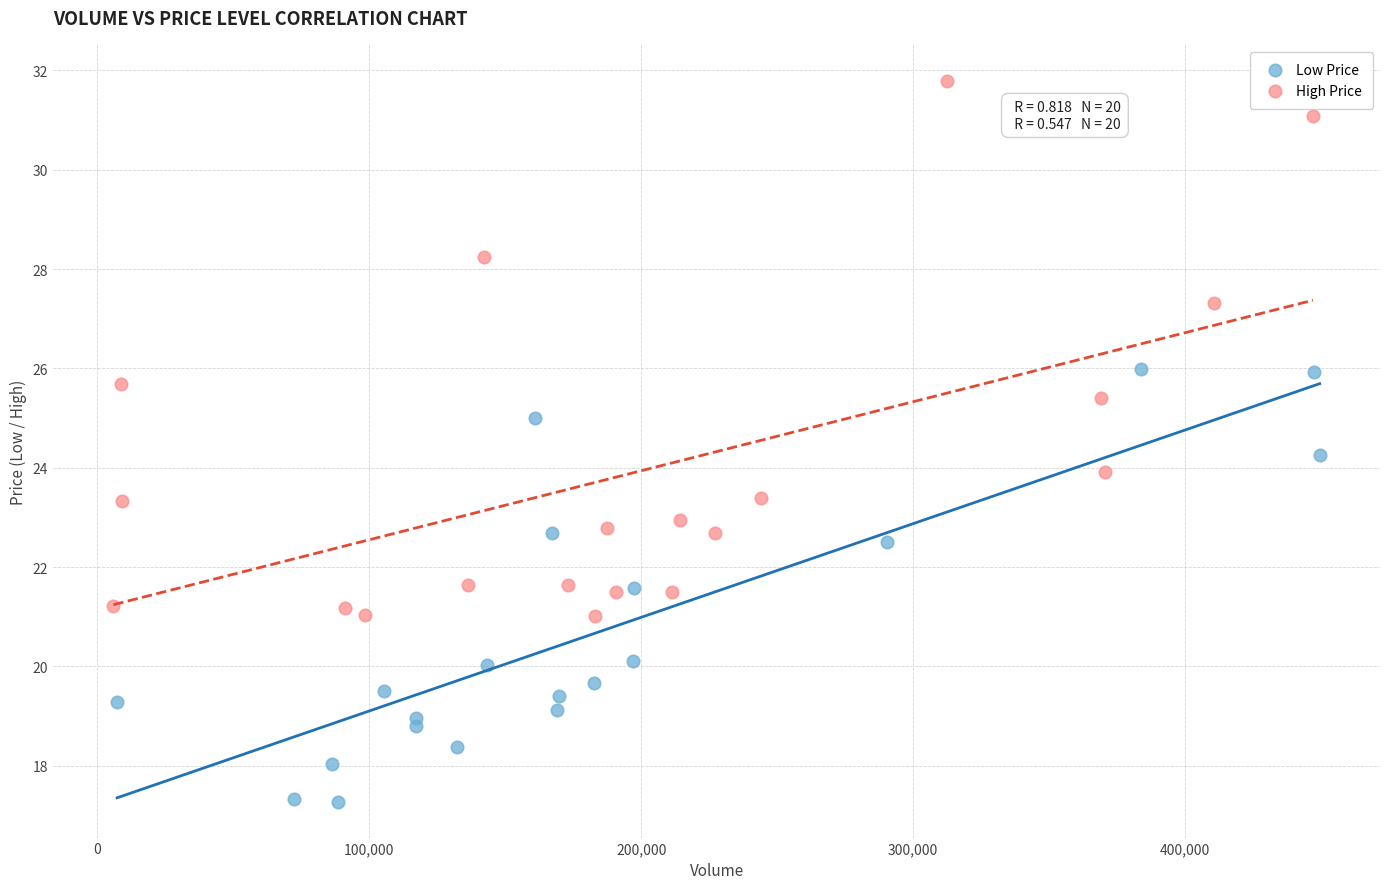

Which series reaches the minimum Y coordinate?

Low Price